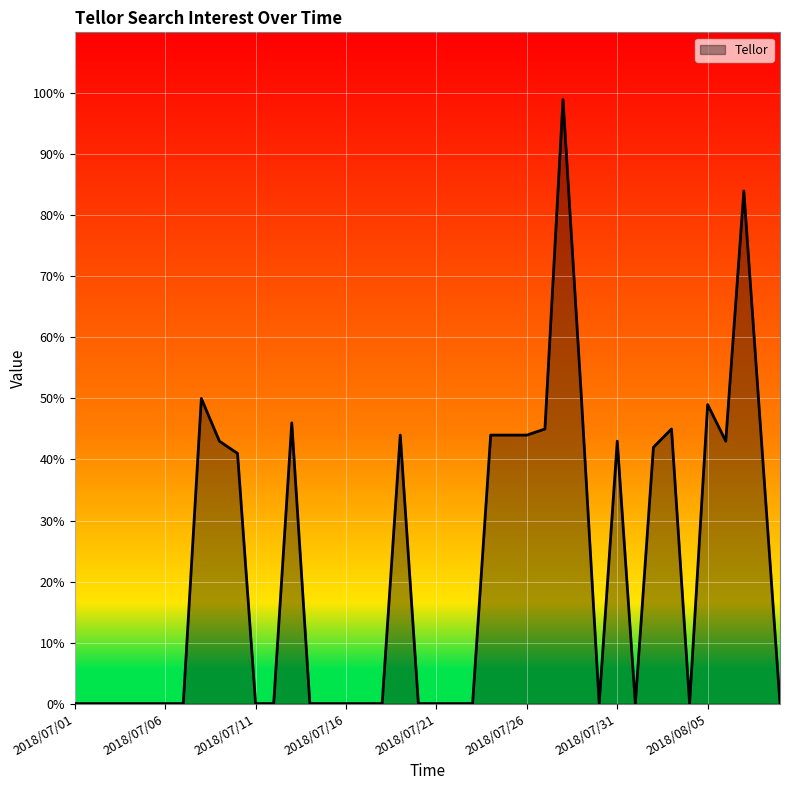

What is the difference between the maximum and minimum values?

99